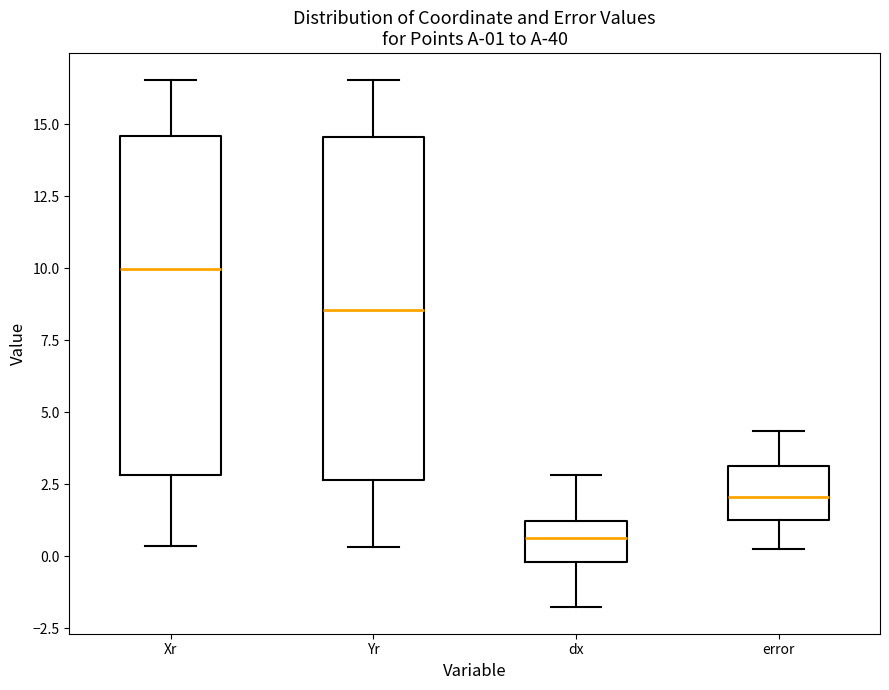

Which box has the highest median line?

Xr